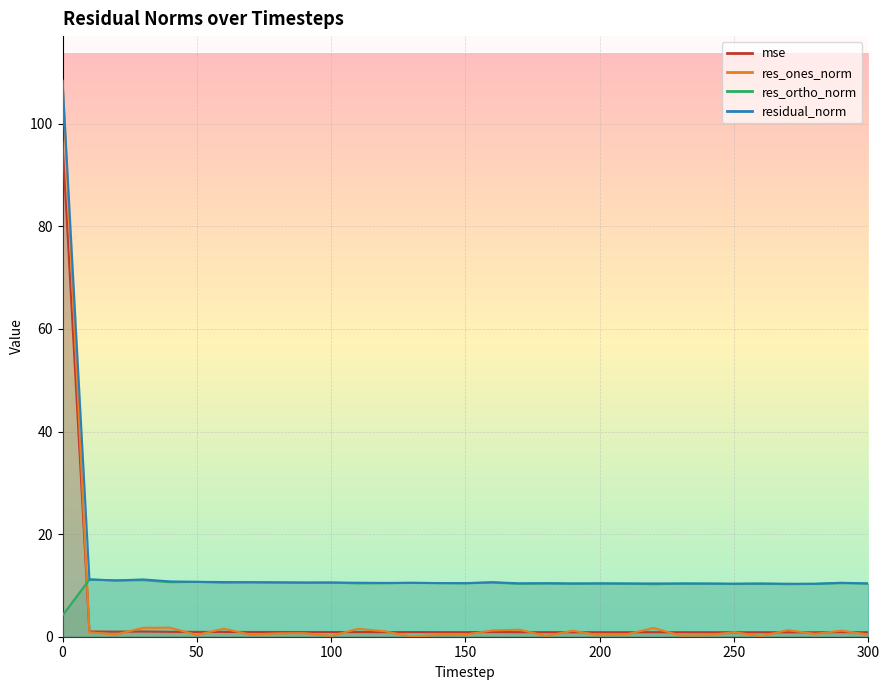

What is the average value of the res_ortho_norm series?

10.3